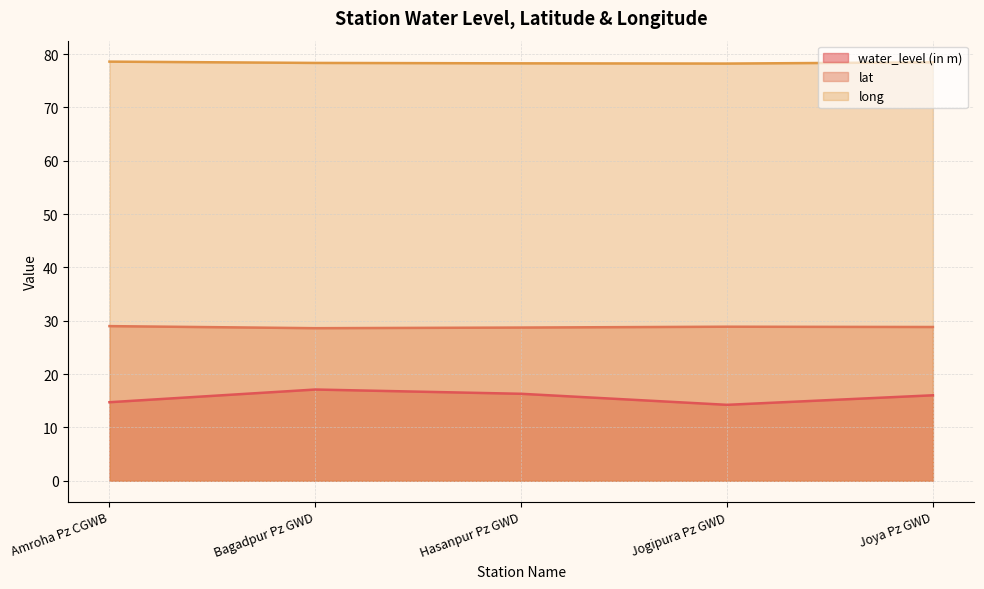

At how many categories does at least one series exceed 27?

5